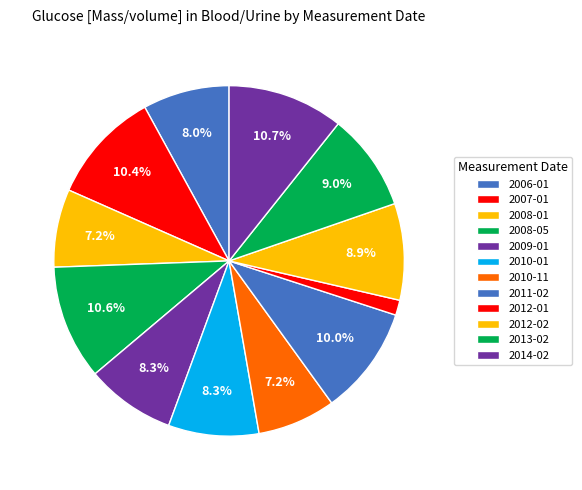

How many segments does this pie chart have?

12